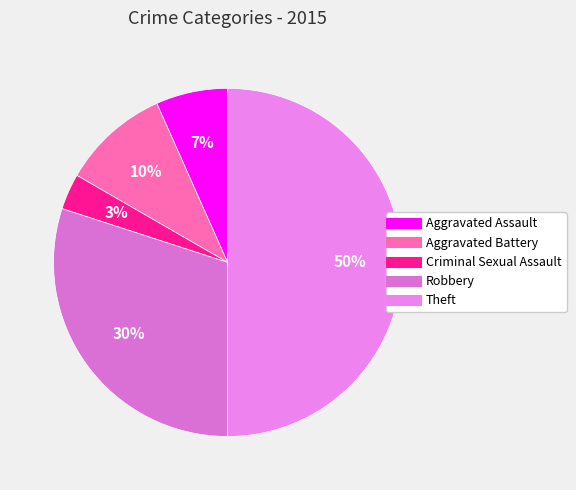

How many segments does this pie chart have?

5